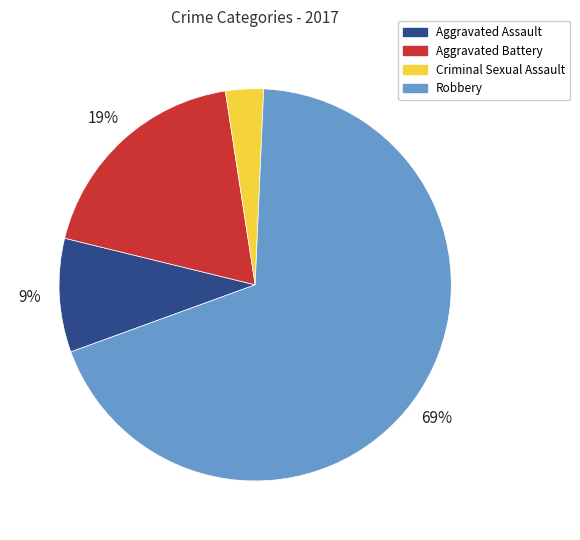

Which category accounts for the majority?

Robbery